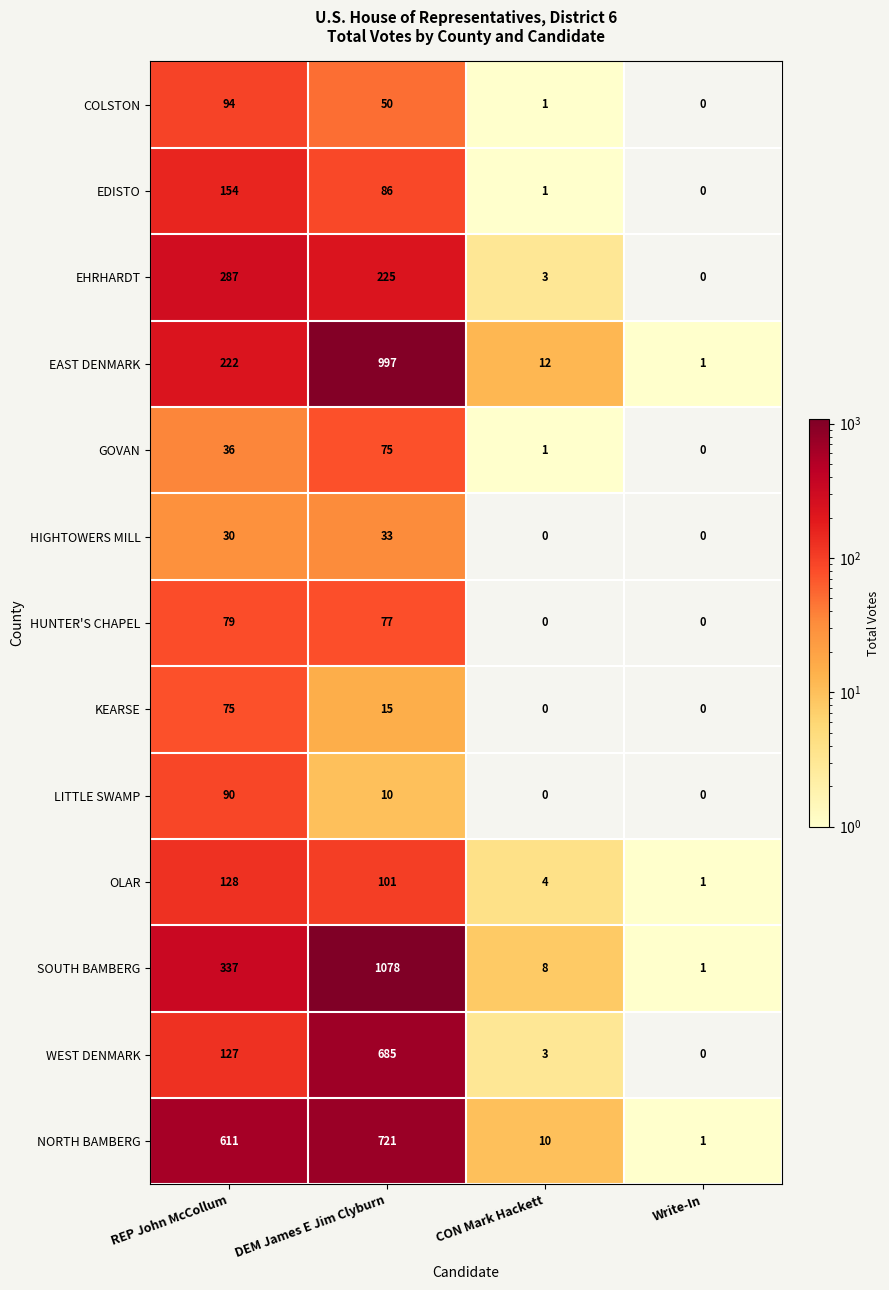

What is the maximum value shown in the chart?

1078